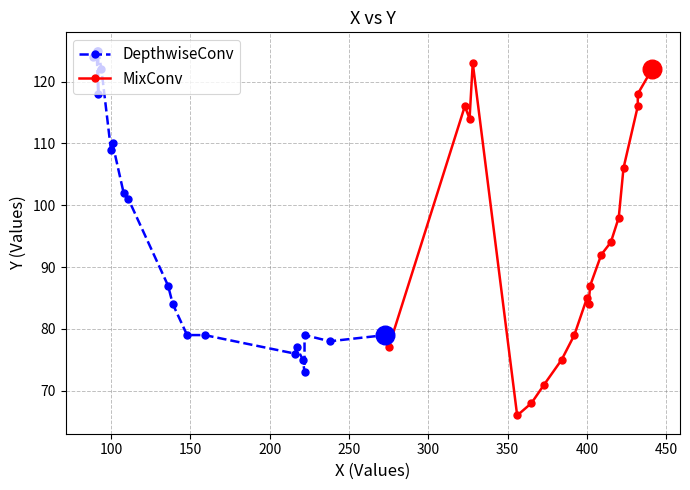

What are all the series names shown in the legend?

DepthwiseConv, MixConv